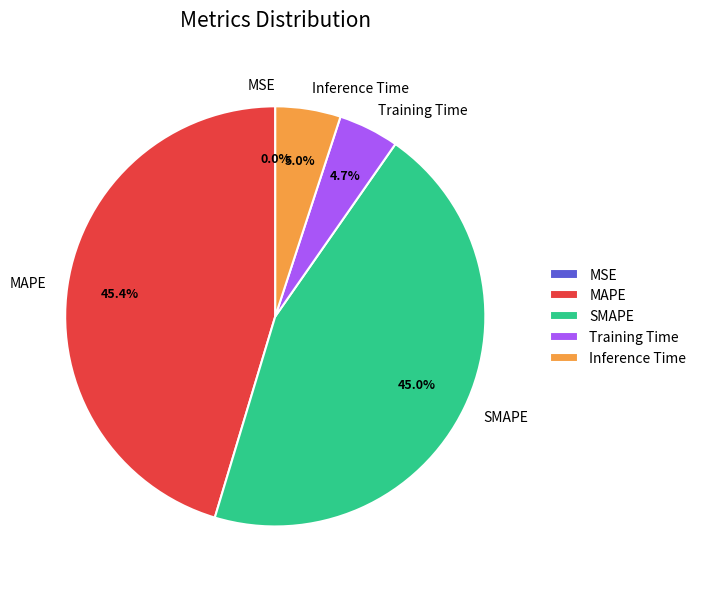

To the nearest percent, what percentage of the pie is Training Time?

5%